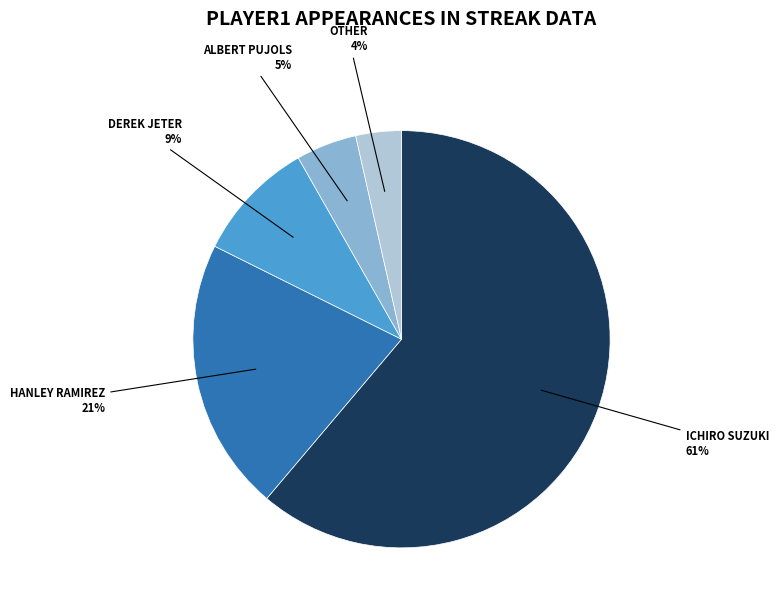

To the nearest percent, what is the average slice percentage?

20%